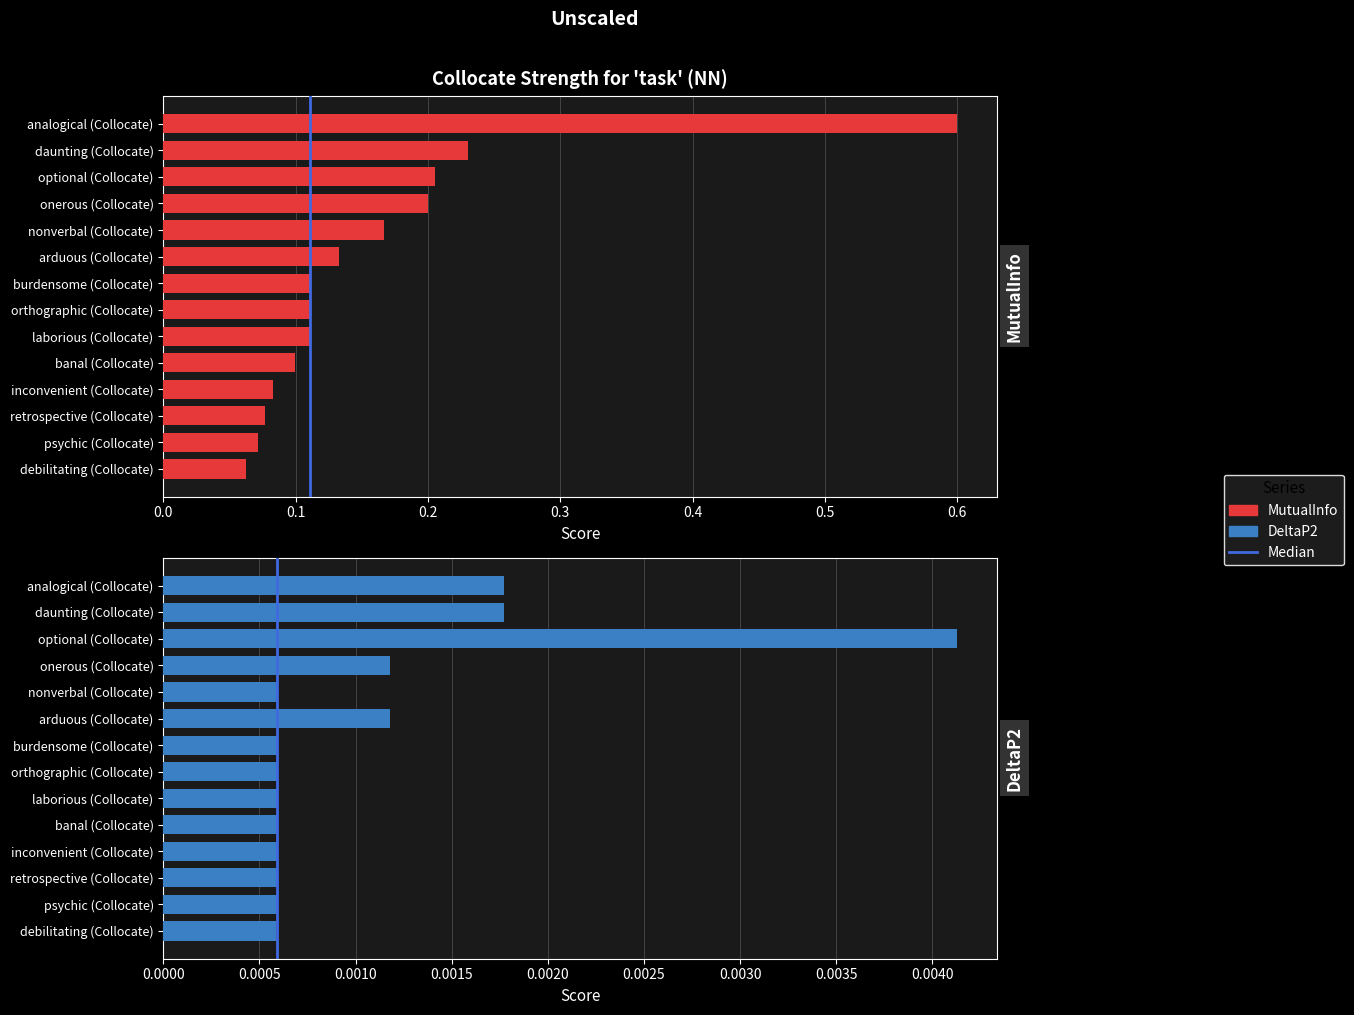

What is the greatest value displayed?

0.6